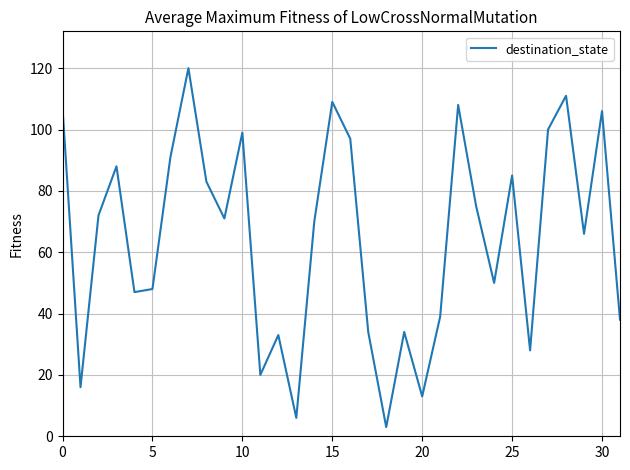

What is the smallest value displayed?

3